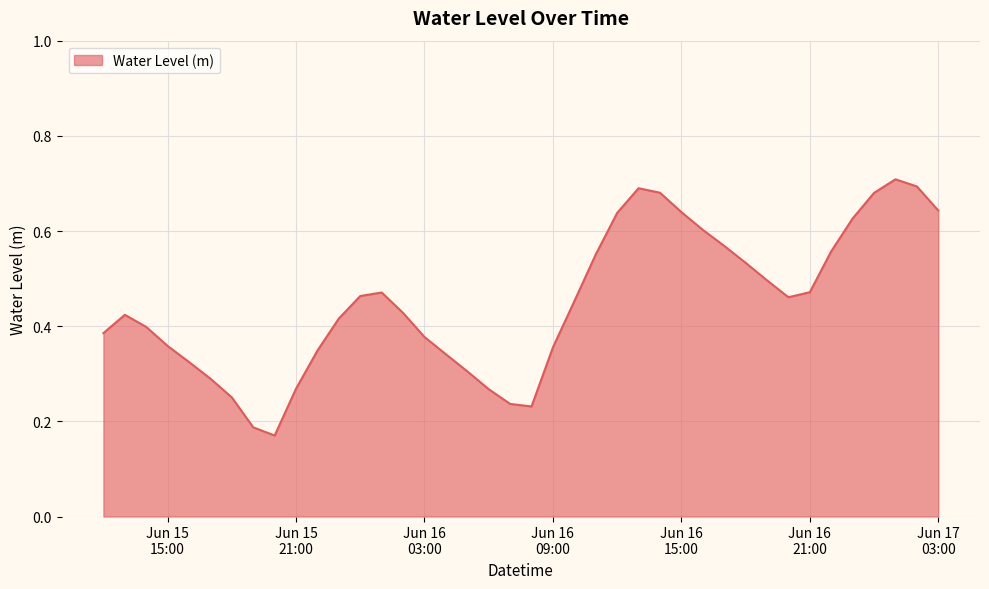

How many lines are shown in the chart?

1